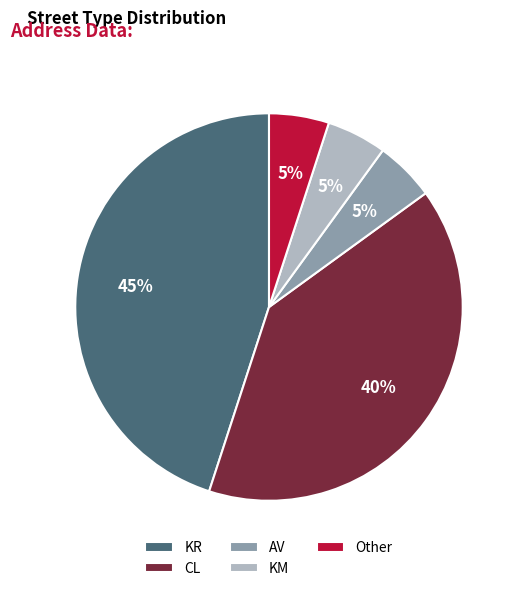

Count the number of slices in the pie.

5